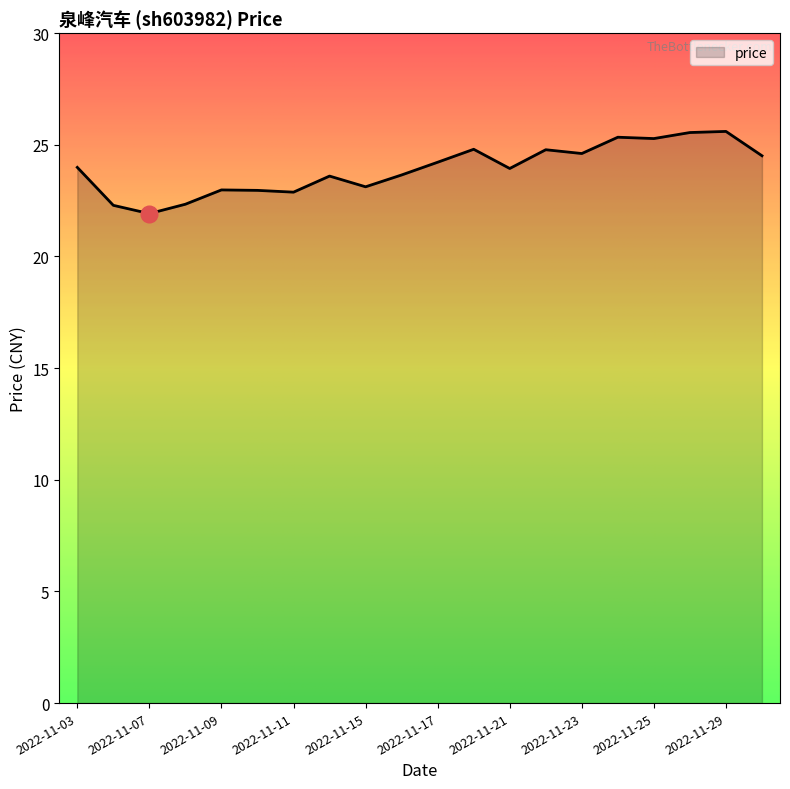

How many lines are shown in the chart?

1